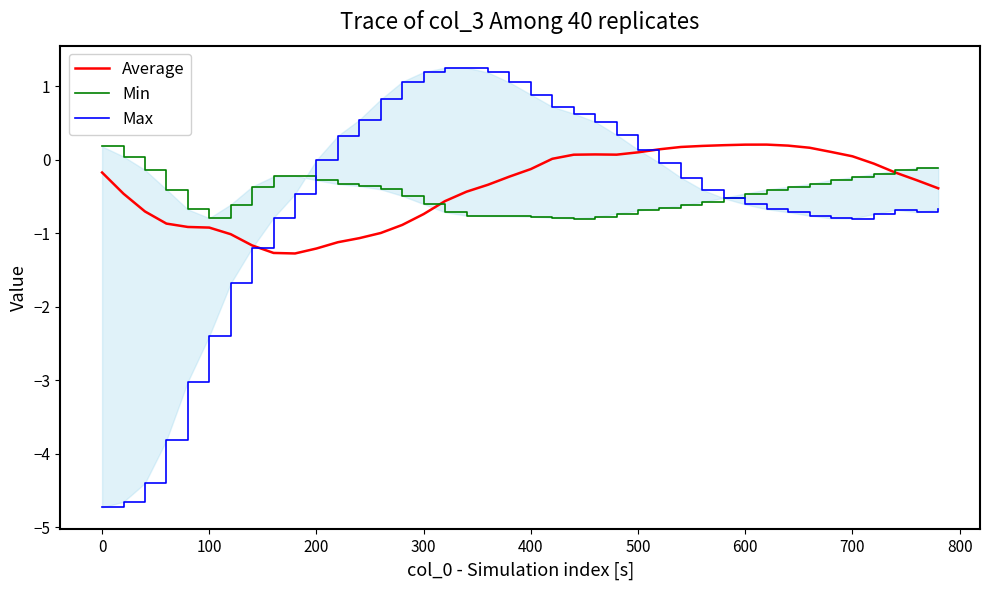

How many distinct data groups are displayed?

3